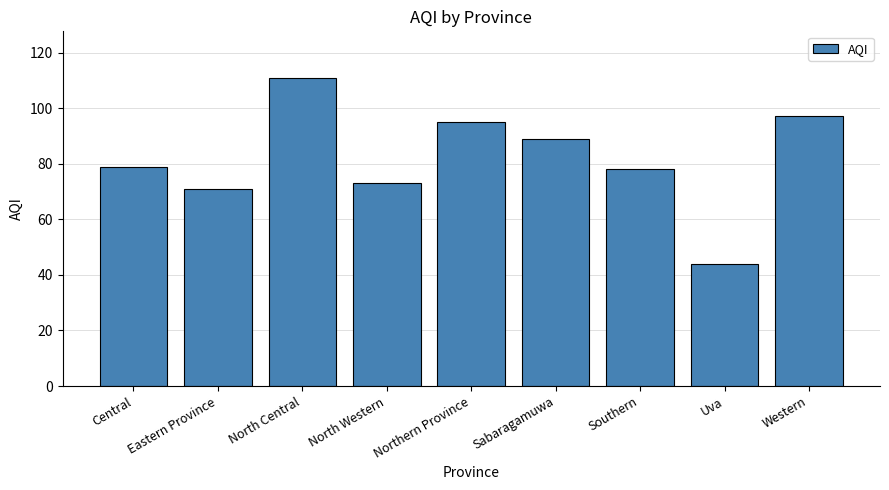

What position from the left is Southern?

7